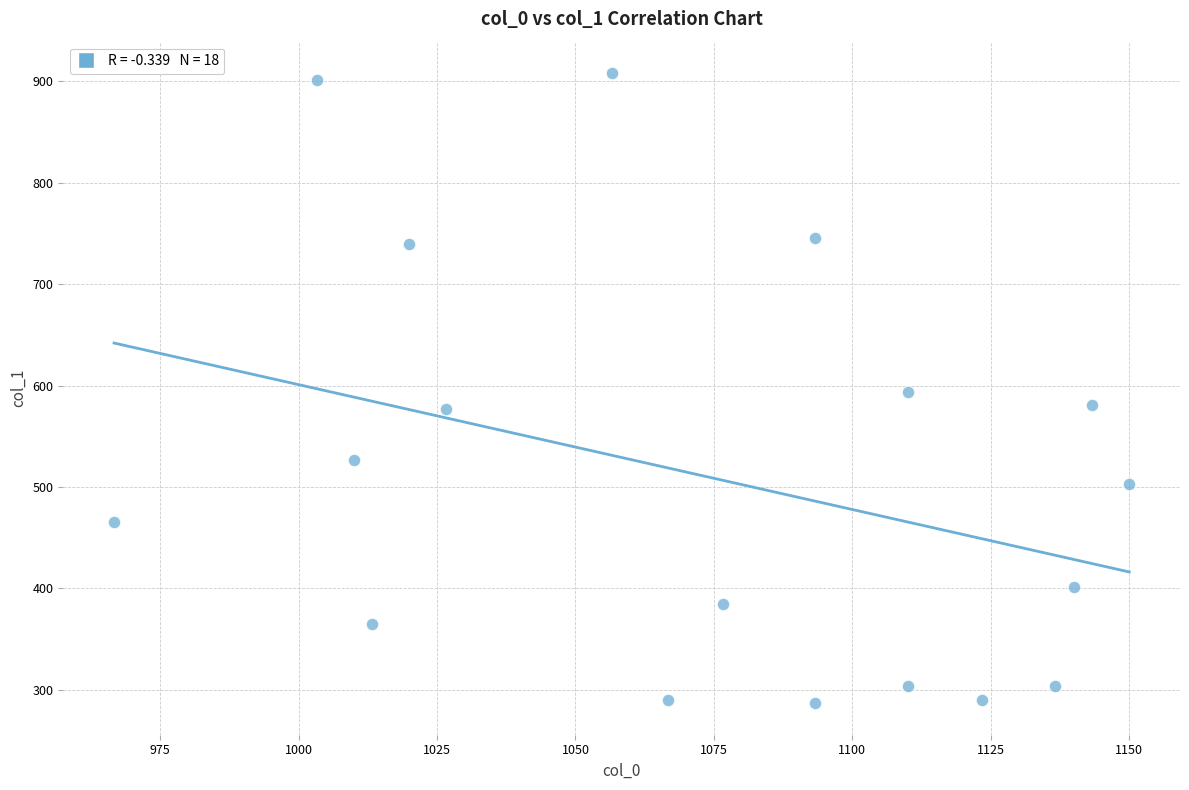

What is the range of Y values (max minus min)?

621.0